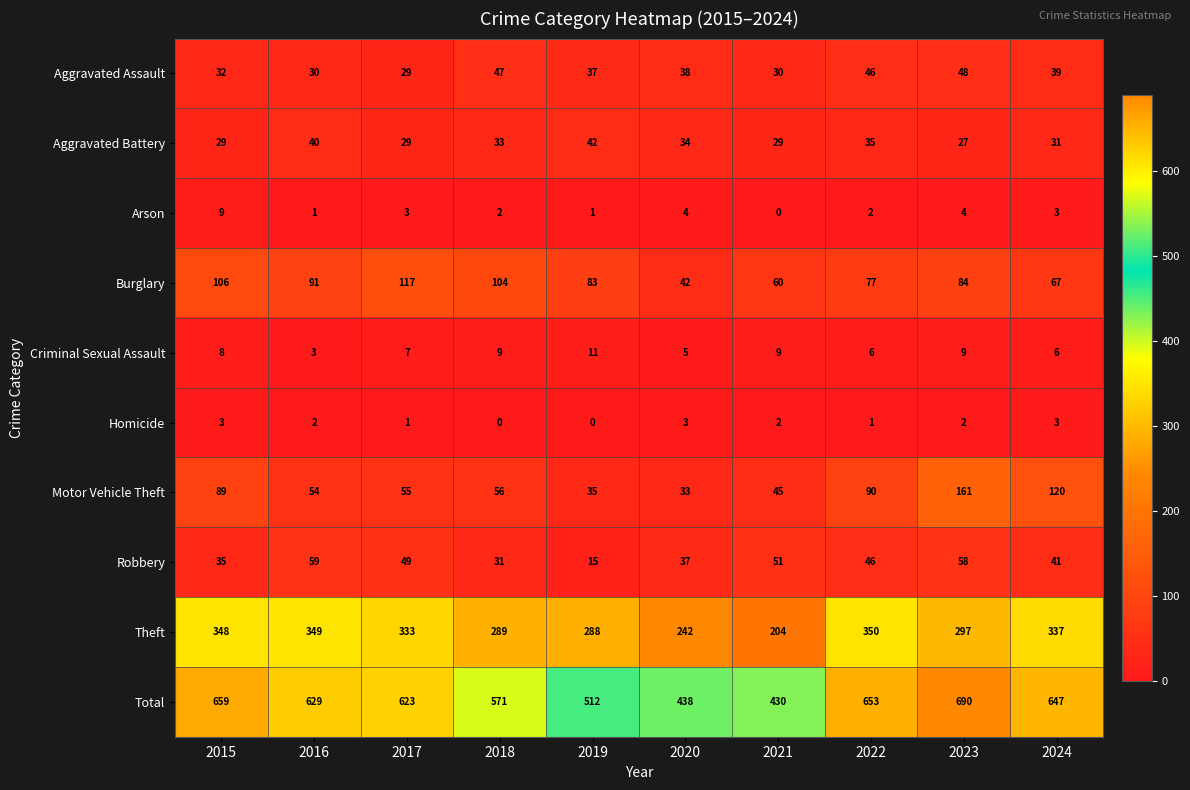

Rank the categories by Robbery value from lowest to highest.

2019, 2018, 2015, 2020, 2024, 2022, 2017, 2021, 2023, 2016